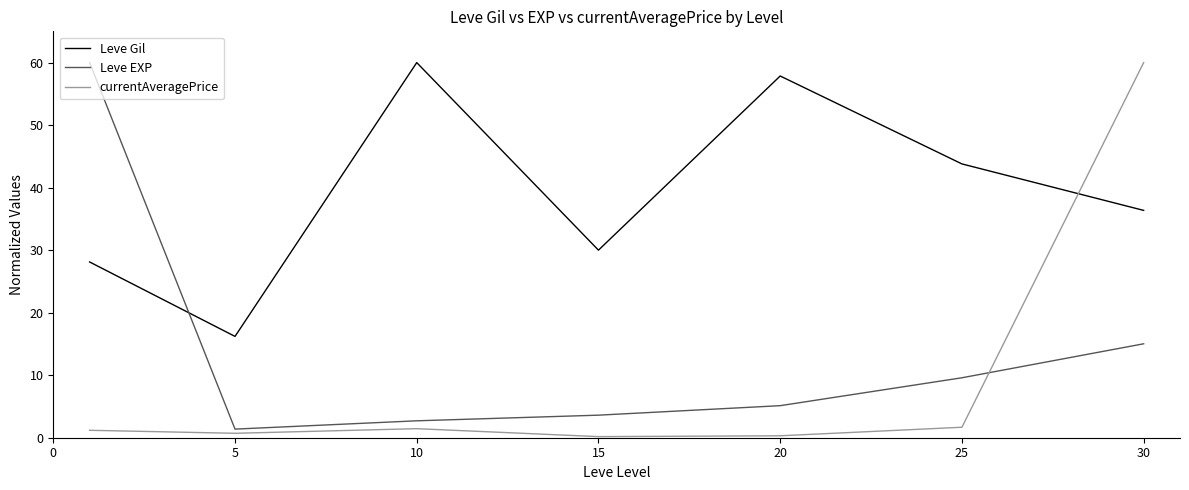

Which series has the largest total across all categories?

Leve Gil